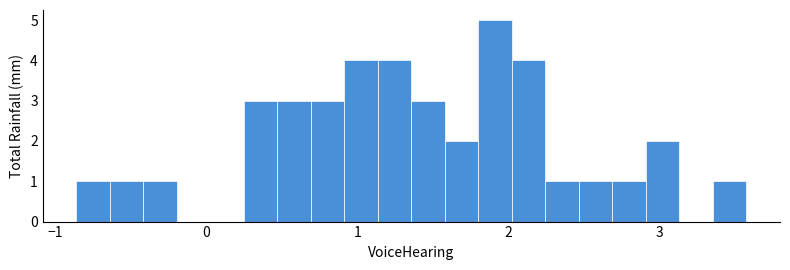

Read against the x-axis, roughly where is the centre of the tallest bar?

1.9